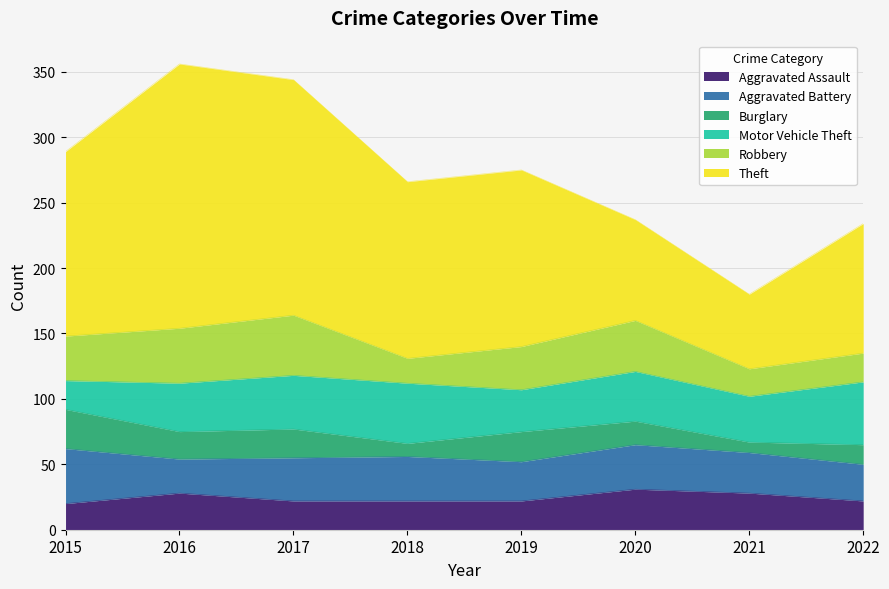

What are all the series names shown in the legend?

Aggravated Assault, Aggravated Battery, Burglary, Motor Vehicle Theft, Robbery, Theft